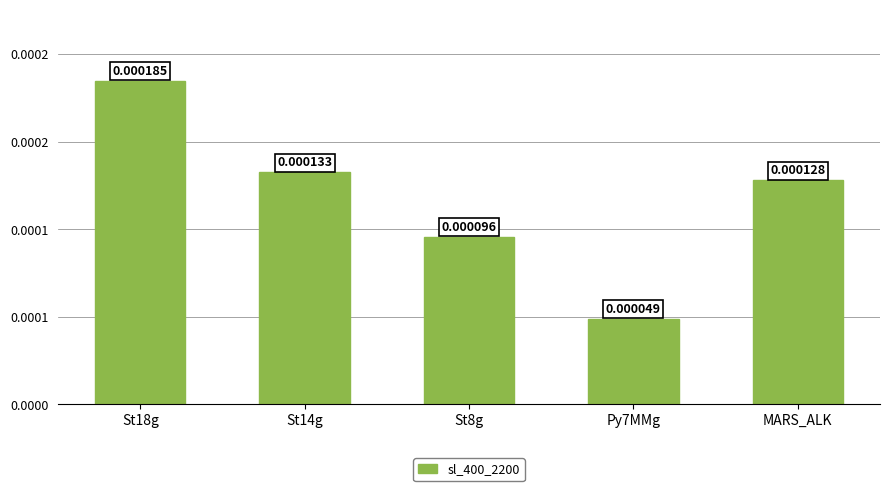

Rank the categories by value from lowest to highest.

Py7MMg, St8g, MARS_ALK, St14g, St18g